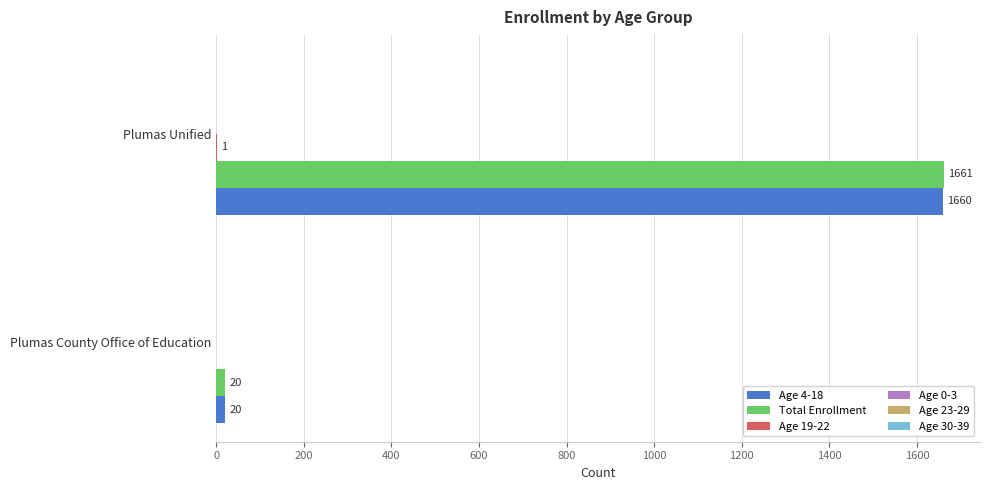

At which label is Total Enrollment closest to 840?

Plumas County Office of Education